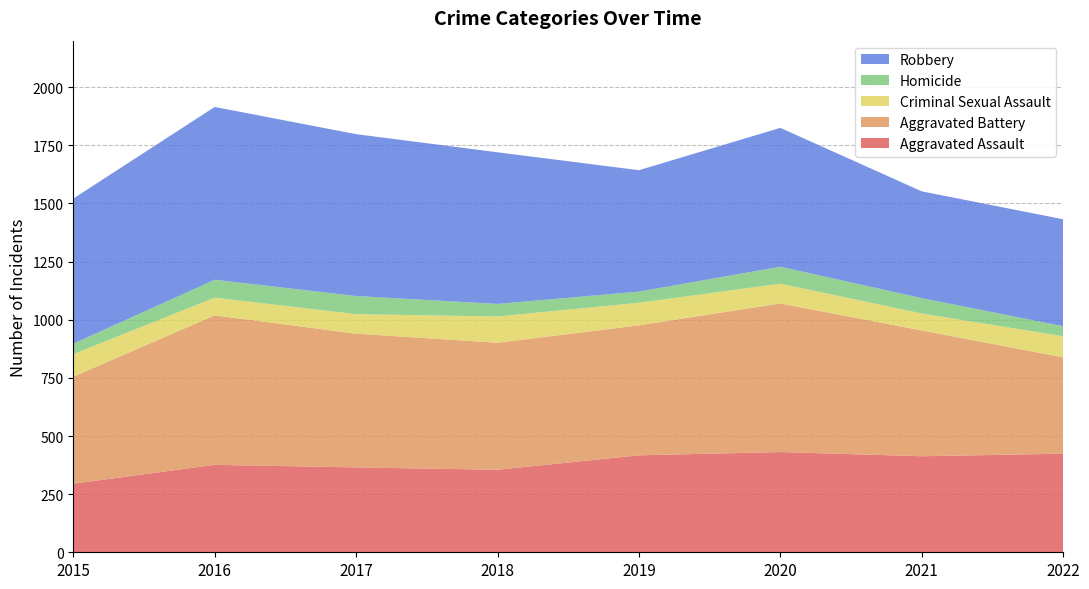

Reading left to right, what are all the values shown in this chart?

Aggravated Assault: 2015=295	2016=376	2017=365	2018=355	2019=417	2020=431	2021=413	2022=424
Aggravated Battery: 2015=460	2016=643	2017=575	2018=546	2019=559	2020=639	2021=541	2022=414
Criminal Sexual Assault: 2015=97	2016=76	2017=84	2018=113	2019=97	2020=85	2021=73	2022=91
Homicide: 2015=45	2016=77	2017=78	2018=54	2019=48	2020=73	2021=66	2022=43
Robbery: 2015=624	2016=743	2017=696	2018=652	2019=522	2020=597	2021=459	2022=460